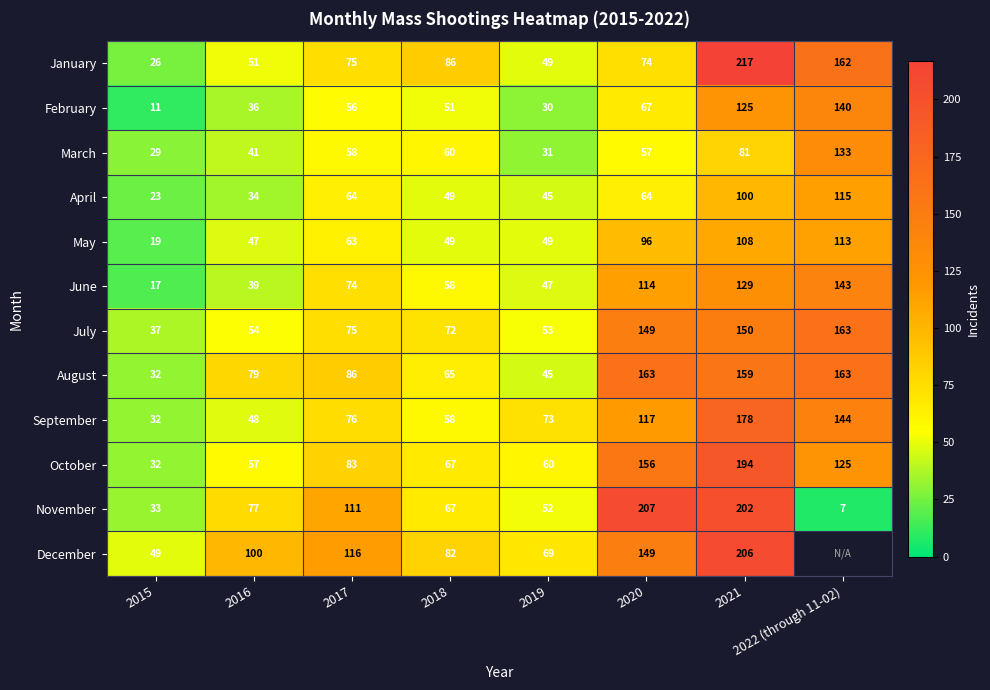

What is the difference between the maximum and minimum values in the June series?

126